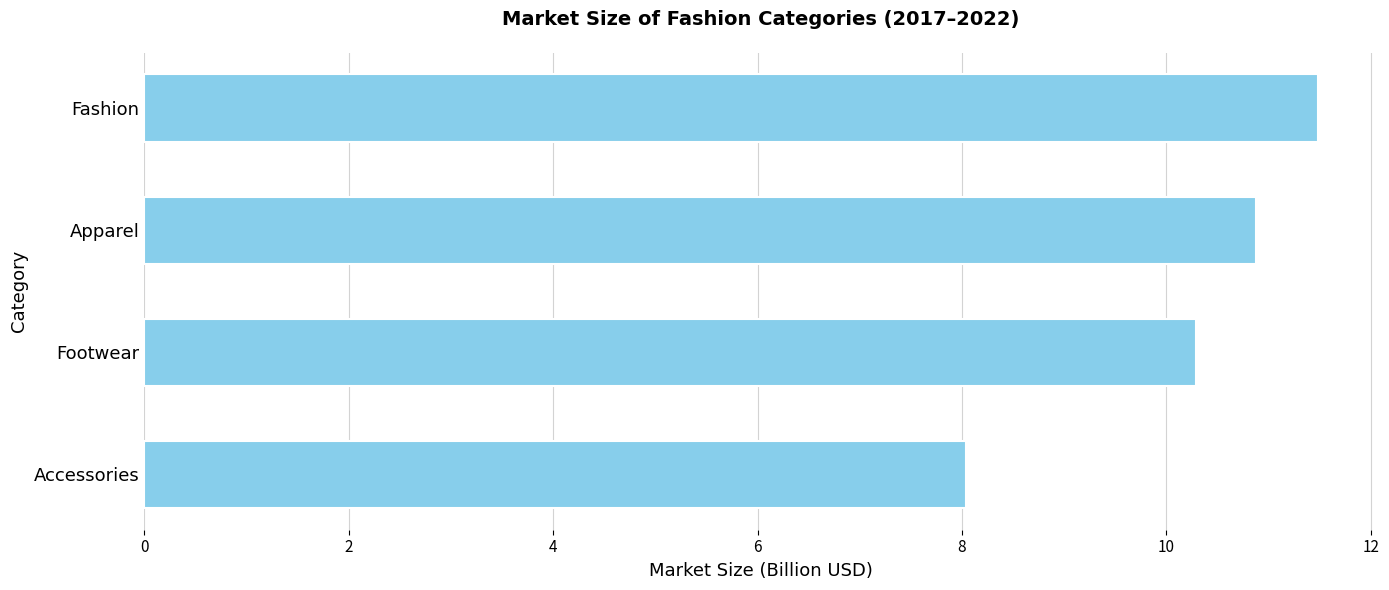

How many bars are there in total?

4